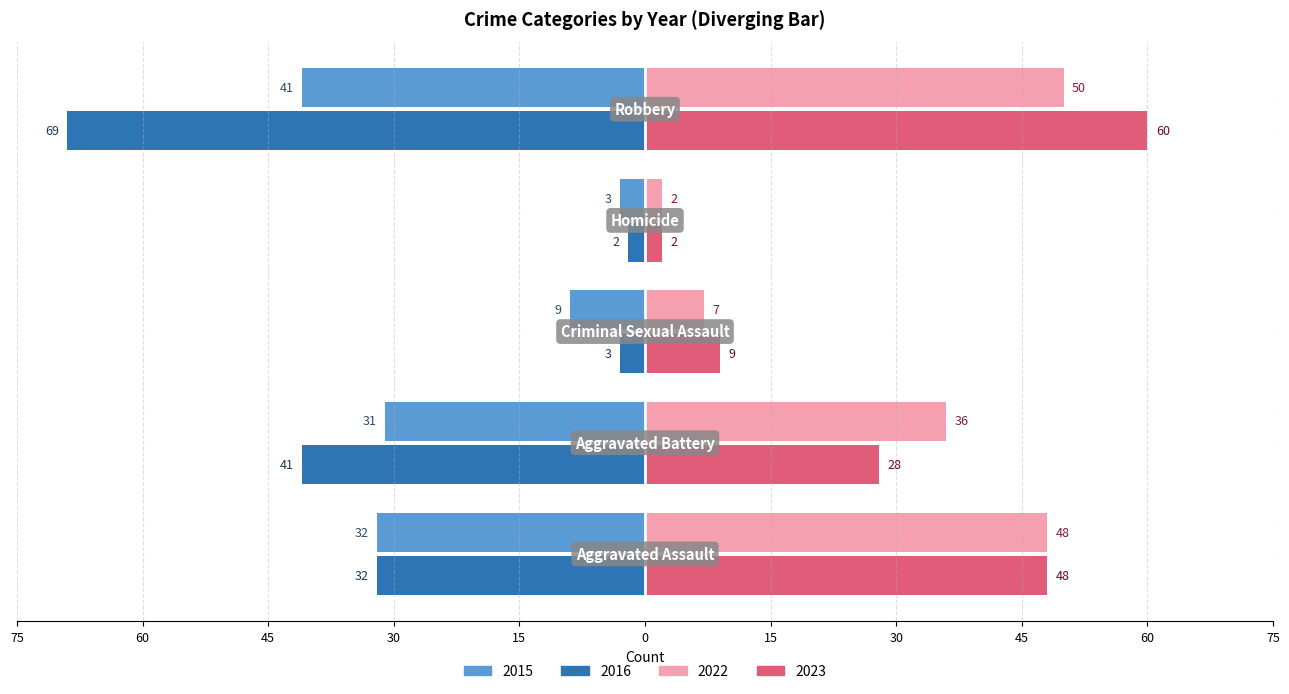

What are all the series names shown in the legend?

2015, 2016, 2022, 2023